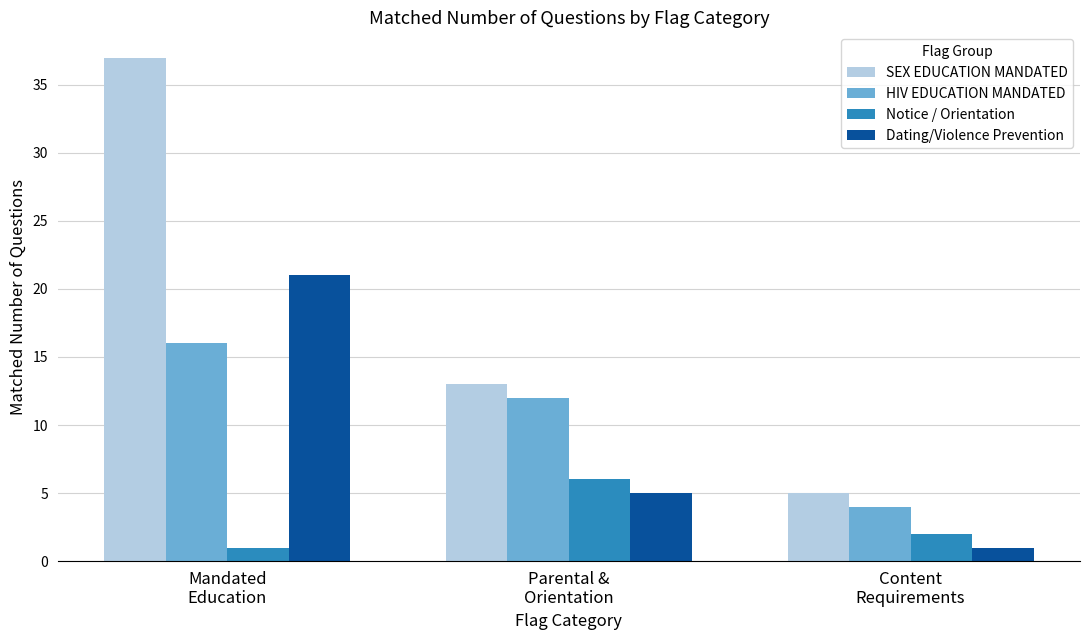

Reading right to left, what are all the values shown in this chart?

SEX EDUCATION MANDATED: Content
Requirements=5	Parental &
Orientation=13	Mandated
Education=37
HIV EDUCATION MANDATED: Content
Requirements=4	Parental &
Orientation=12	Mandated
Education=16
Notice / Orientation: Content
Requirements=2	Parental &
Orientation=6	Mandated
Education=1
Dating/Violence Prevention: Content
Requirements=1	Parental &
Orientation=5	Mandated
Education=21